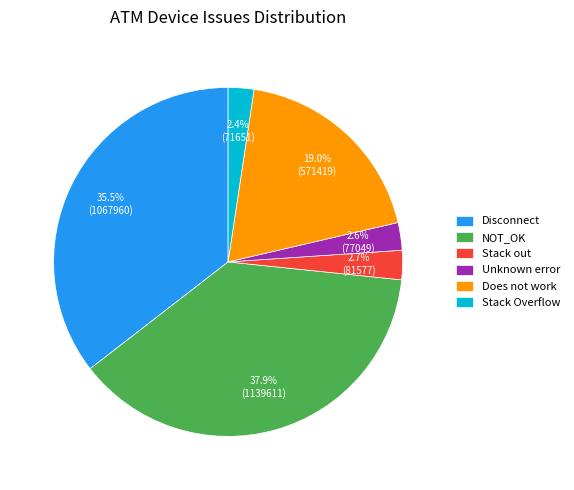

Combined, do Does not work and NOT_OK account for over 50%?

Yes